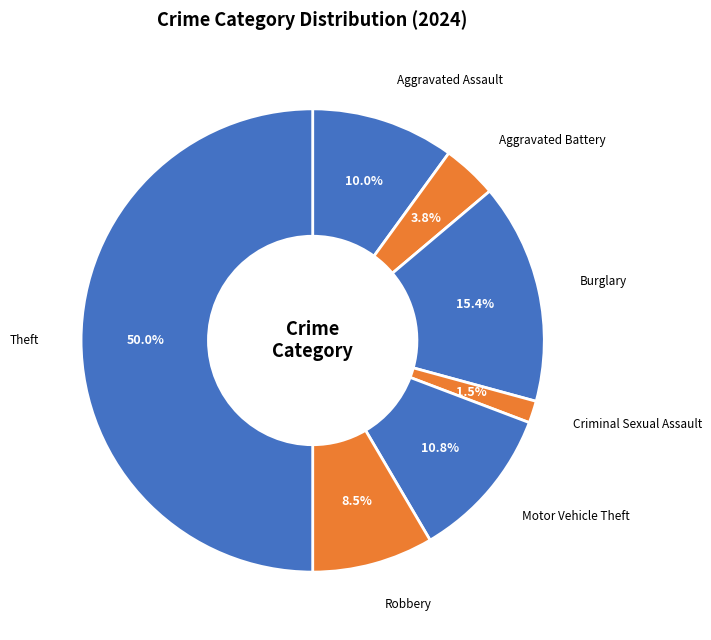

What is the ratio of the value at Aggravated Assault to the value at Robbery?

1.2